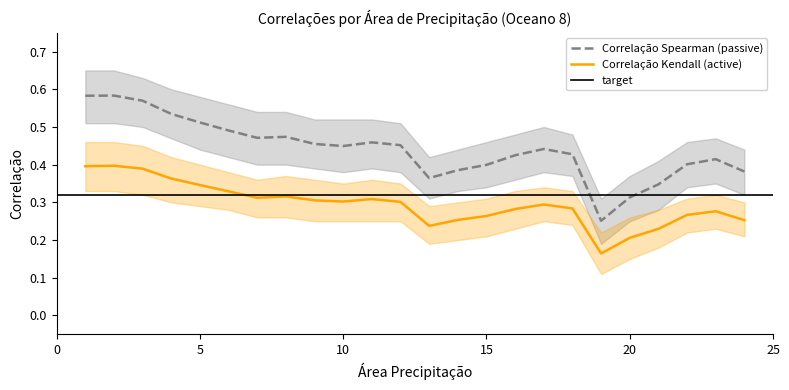

At which label is Correlação Kendall closest to 0?

19